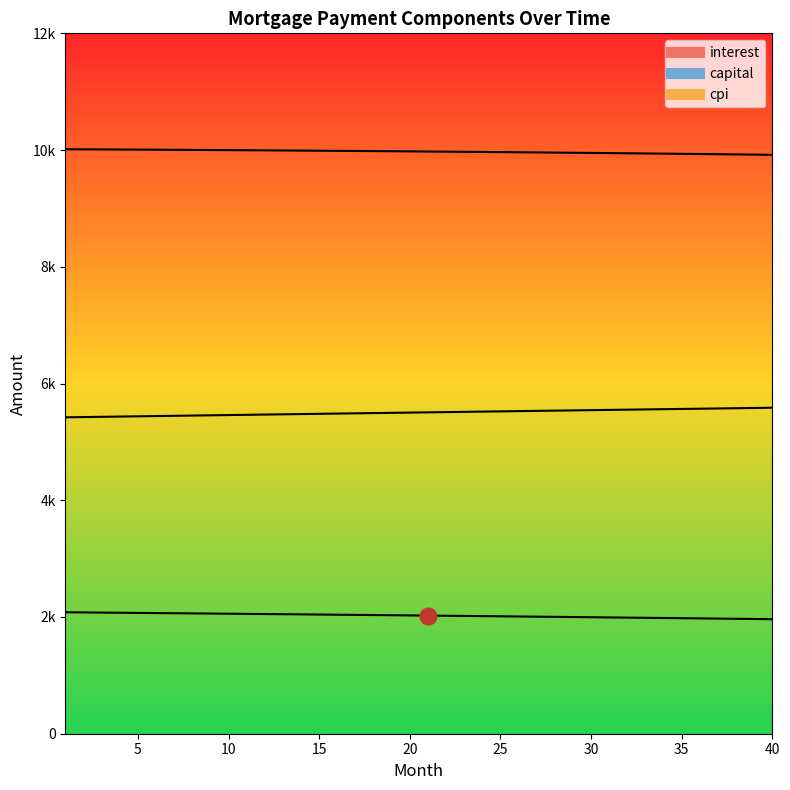

List the labels in order of capital value, smallest first.

1, 2, 3, 4, 5, 6, 7, 8, 9, 10, 11, 12, 13, 14, 15, 16, 17, 18, 19, 20, 21, 22, 23, 24, 25, 26, 27, 28, 29, 30, 31, 32, 33, 34, 35, 36, 37, 38, 39, 40